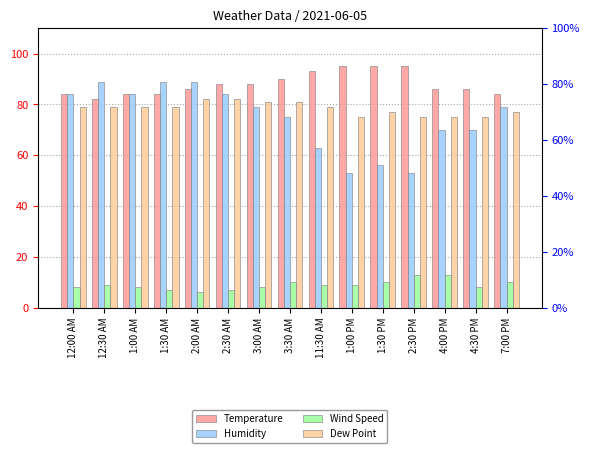

How many series are shown in this chart?

4